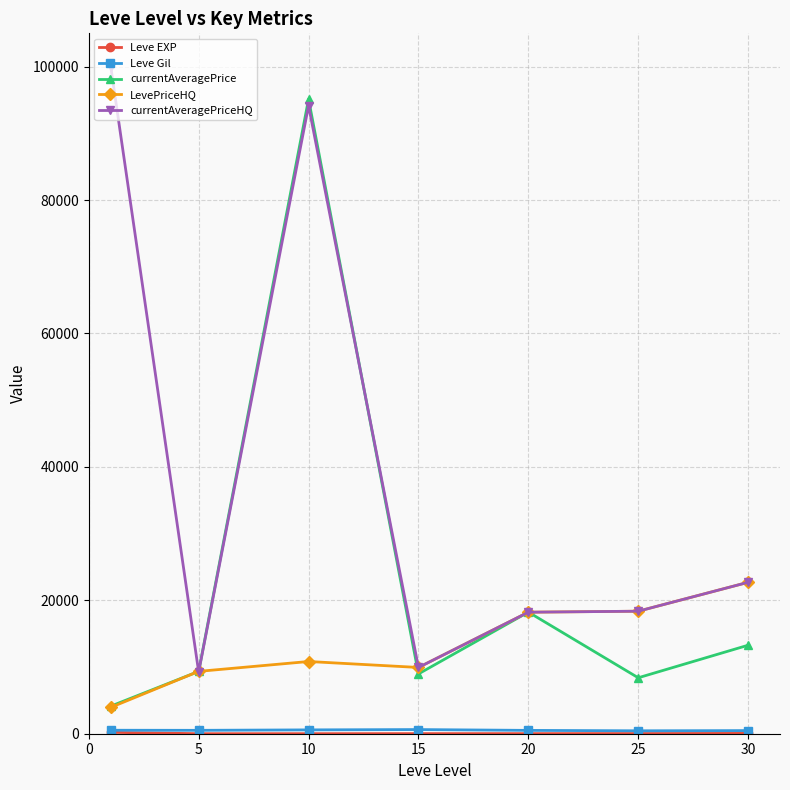

True or false: currentAveragePrice and currentAveragePriceHQ intersect in this chart.

True